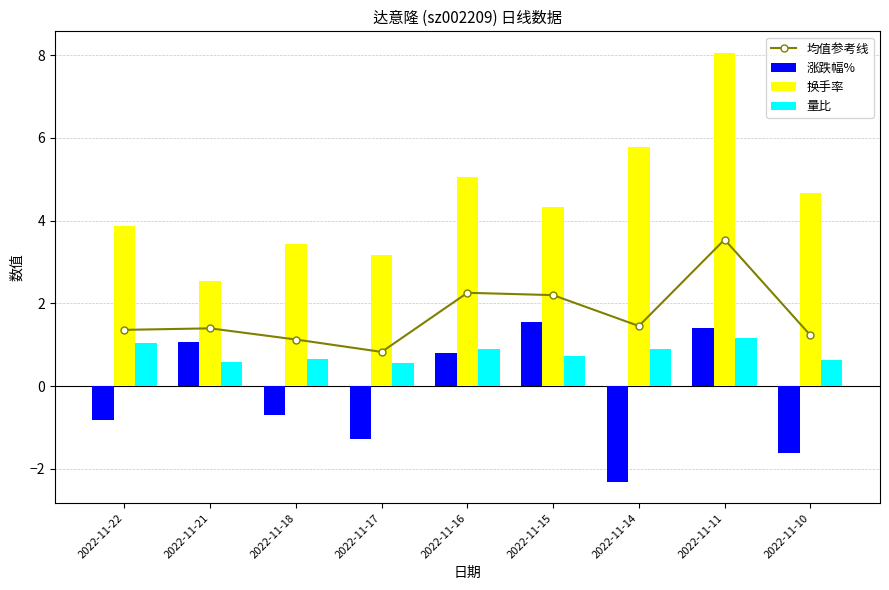

Reading left to right, transcribe all the data shown in this chart.

均值参考线: 1.4	1.4	1.1	0.8	2.3	2.2	1.5	3.5	1.2
涨跌幅%: -0.8	1.1	-0.7	-1.3	0.8	1.5	-2.3	1.4	-1.6
换手率: 3.9	2.5	3.4	3.2	5.1	4.3	5.8	8.1	4.7
量比: 1.0	0.6	0.7	0.6	0.9	0.7	0.9	1.2	0.6